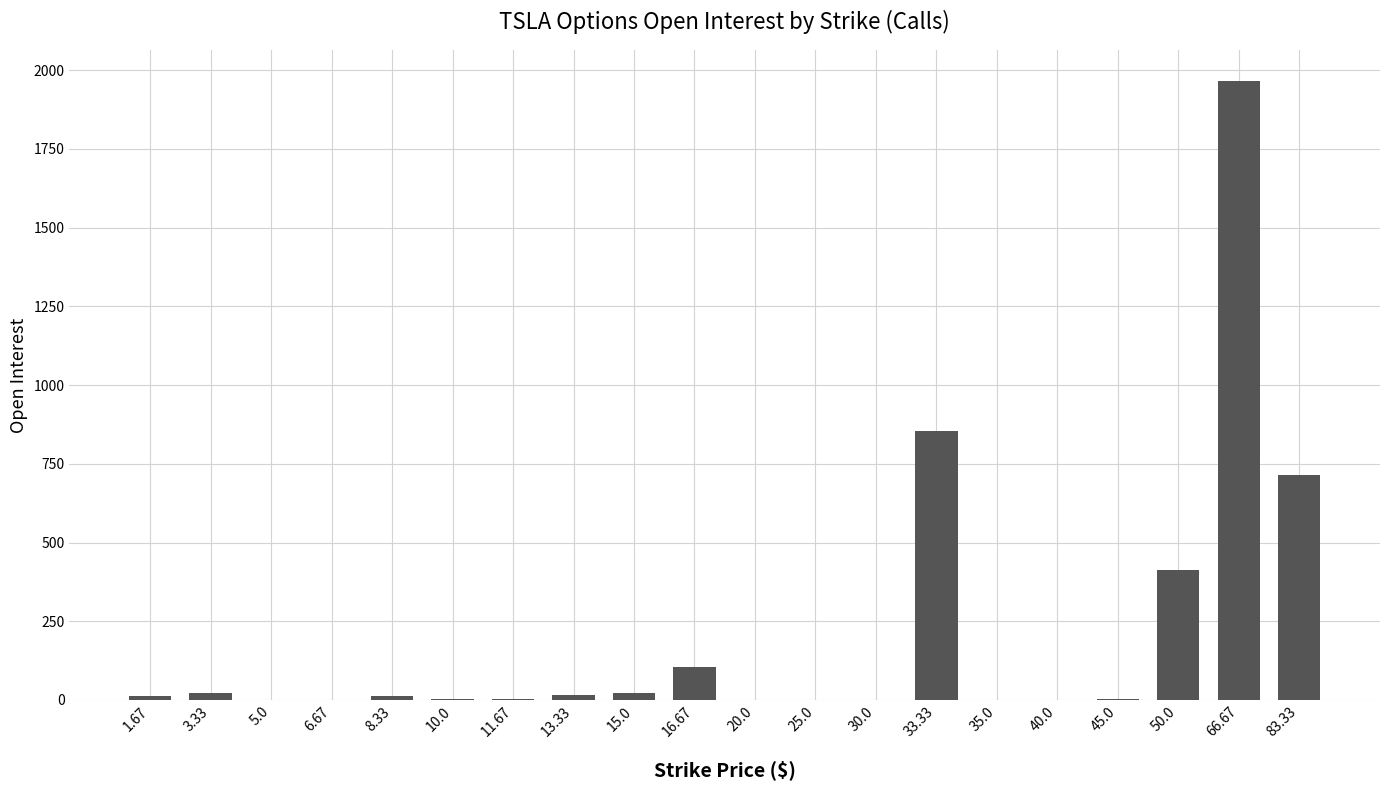

The chart shows a value of 412 at 50.0. True or false?

True